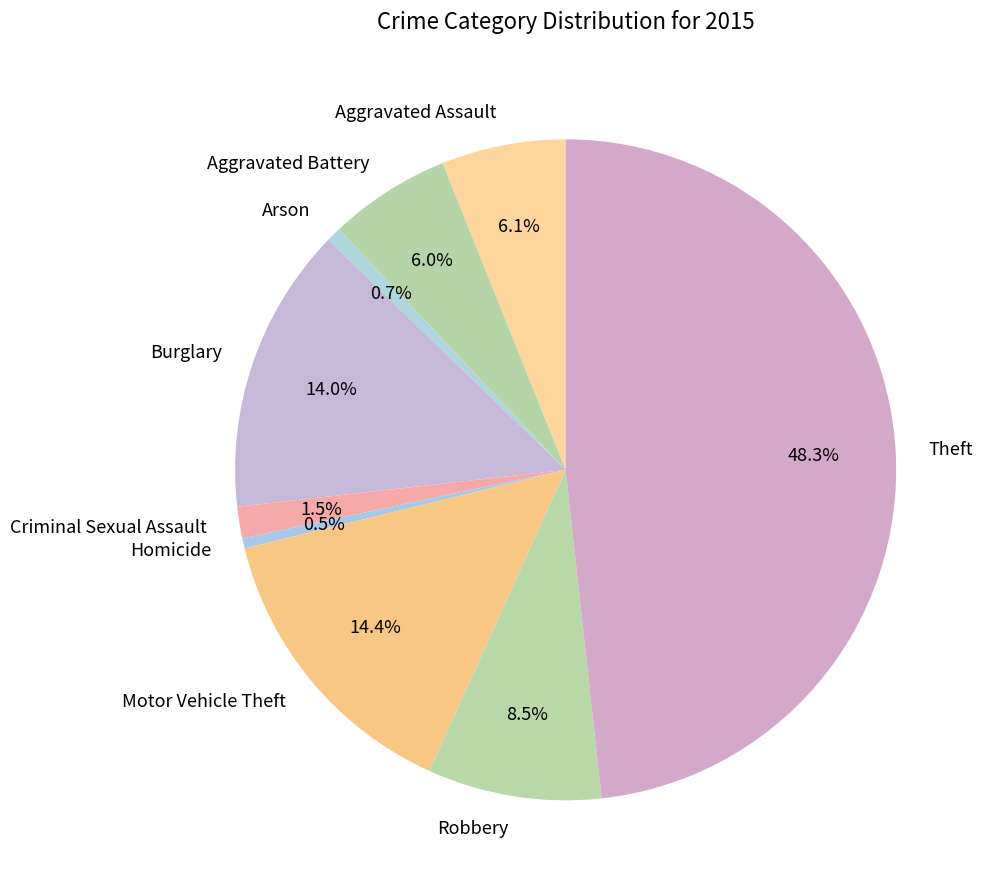

Is there any slice that represents more than half of the pie?

No